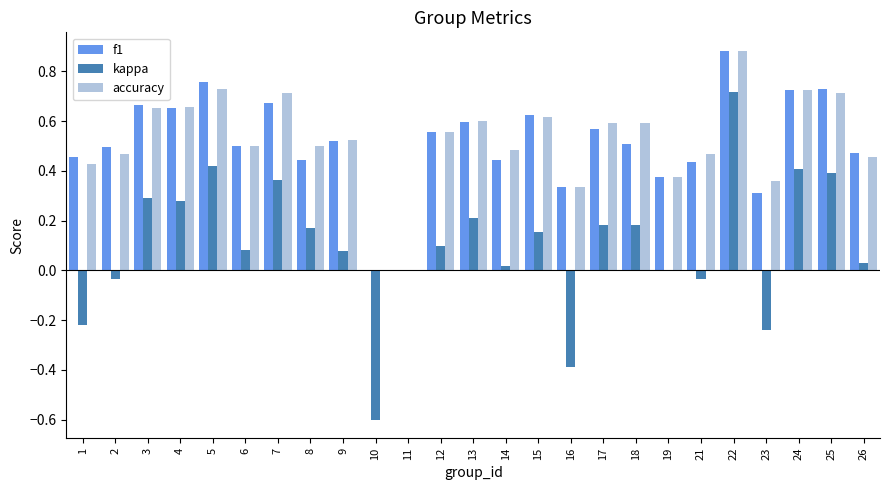

Which label corresponds to the largest value in the chart?

22